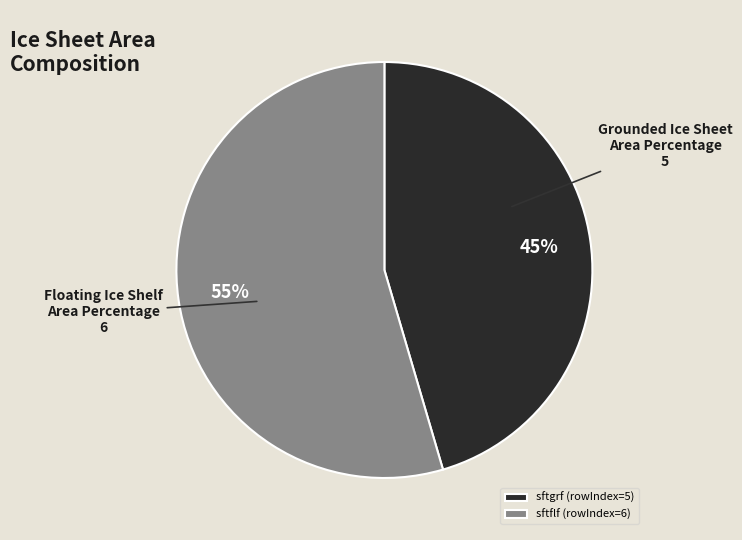

Approximately how many times larger is the value at sftgrf (rowIndex=5) compared to sftflf (rowIndex=6)?

0.8